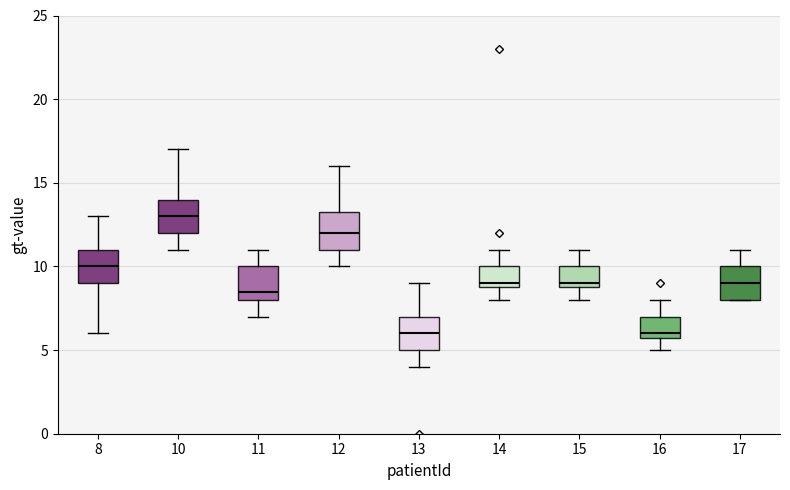

Where does the upper whisker of the box at x = 16 end on the y-axis? The values are not printed on the chart, so give them approximately, as read against the axis.

8.0